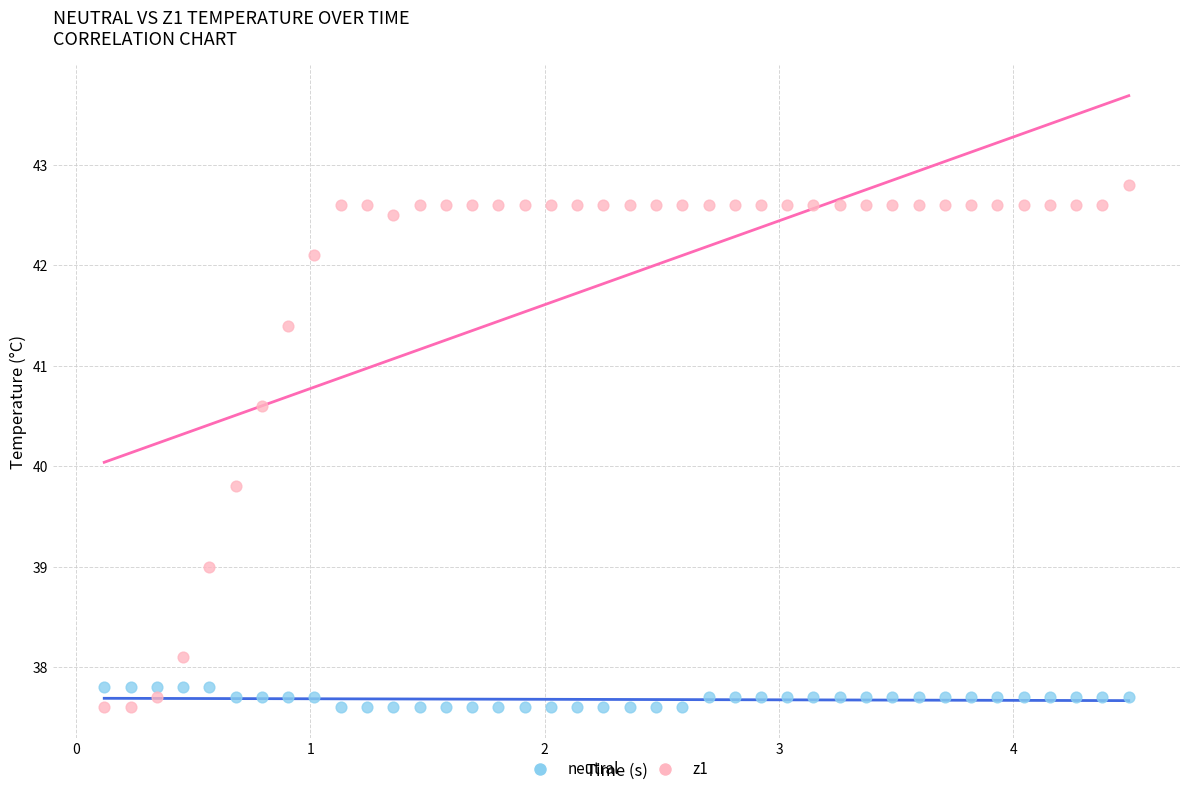

Which series has the widest spread of Y values?

z1